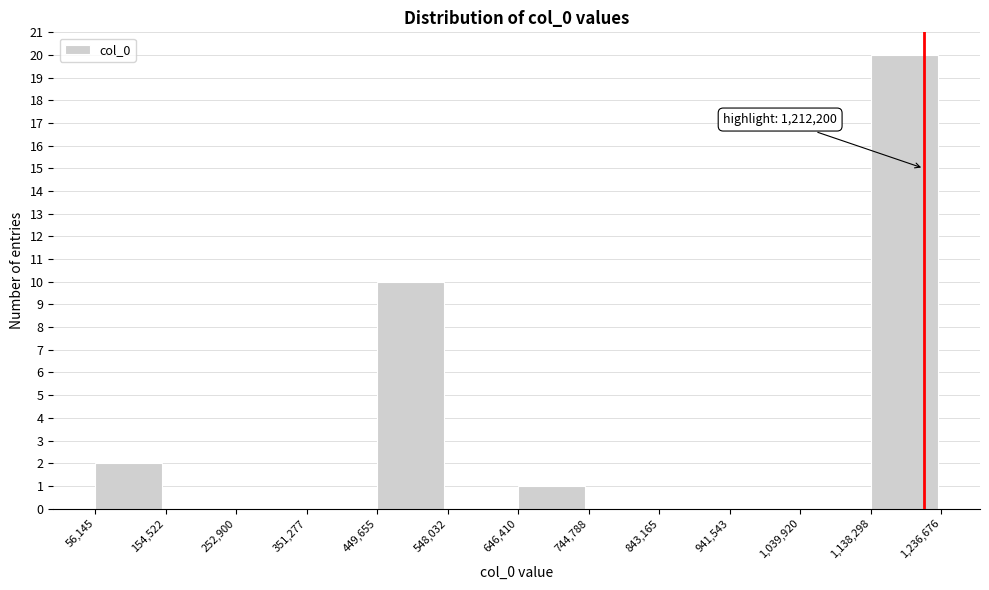

Which range on the x-axis has the tallest bar?

1,138,298 to 1,236,676